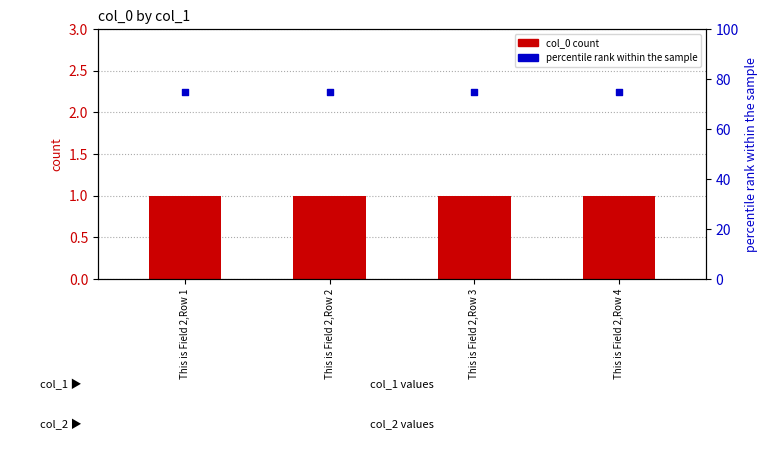

At which category is the sum across all series the highest?

This is Field 2,Row 1